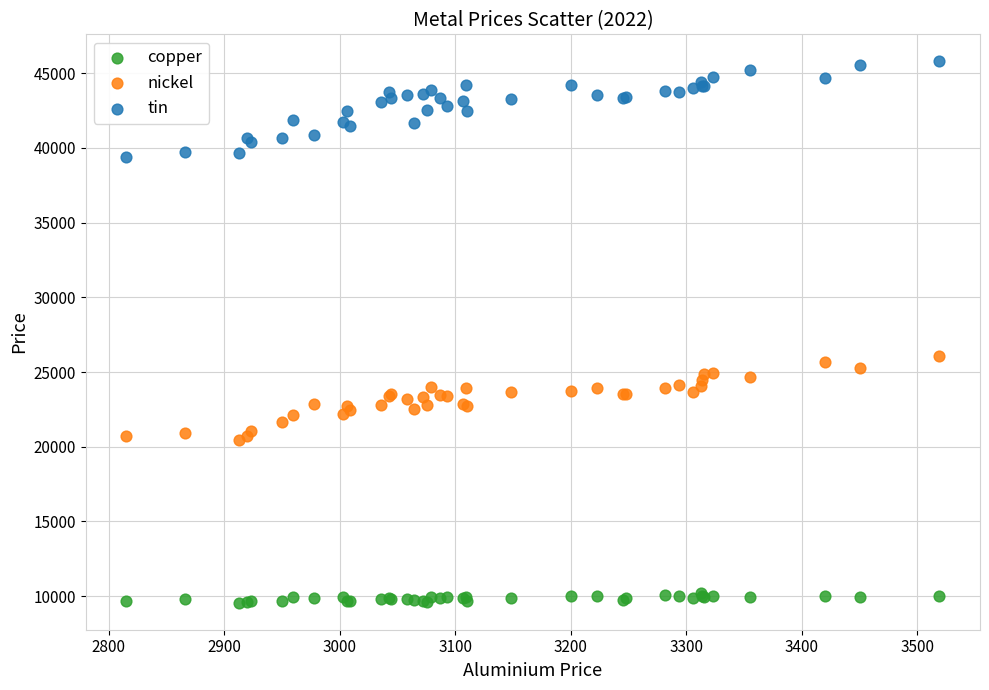

Across all series, what Y value is closest to 27680?

26105.0